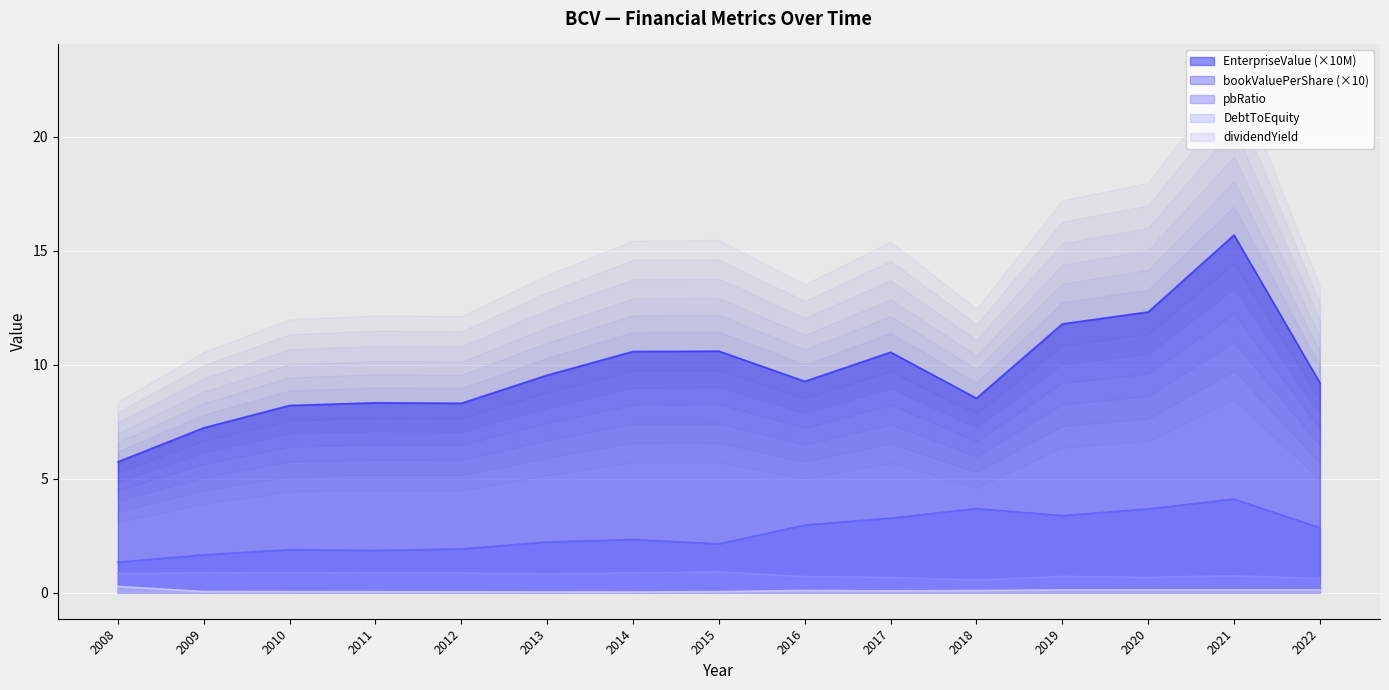

The bookValuePerShare series shows 3.7 at 2020. True or false?

True